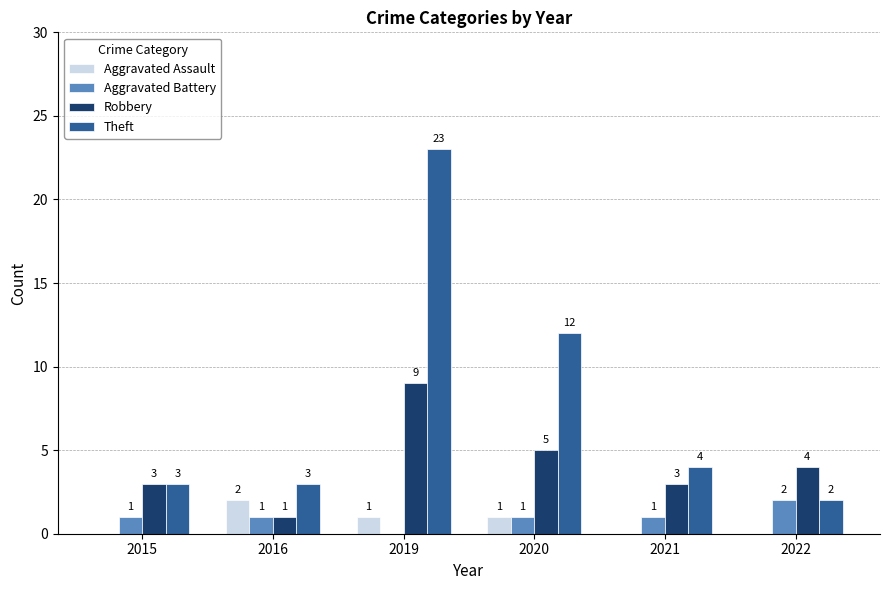

Reading left to right, list all the values displayed in this chart.

Aggravated Assault: 0	2	1	1	0	0
Aggravated Battery: 1	1	0	1	1	2
Robbery: 3	1	9	5	3	4
Theft: 3	3	23	12	4	2